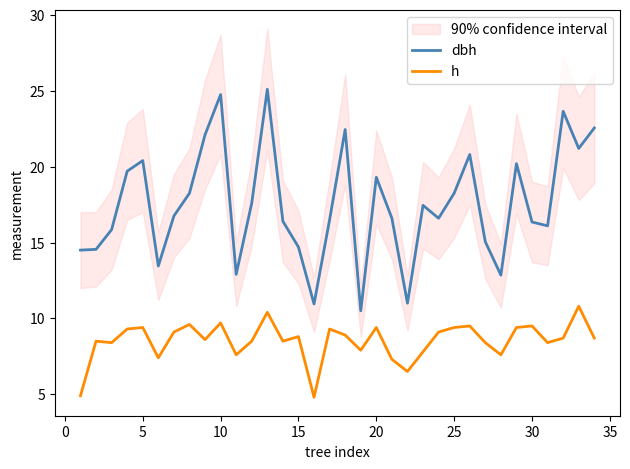

True or false: h and dbh intersect in this chart.

False